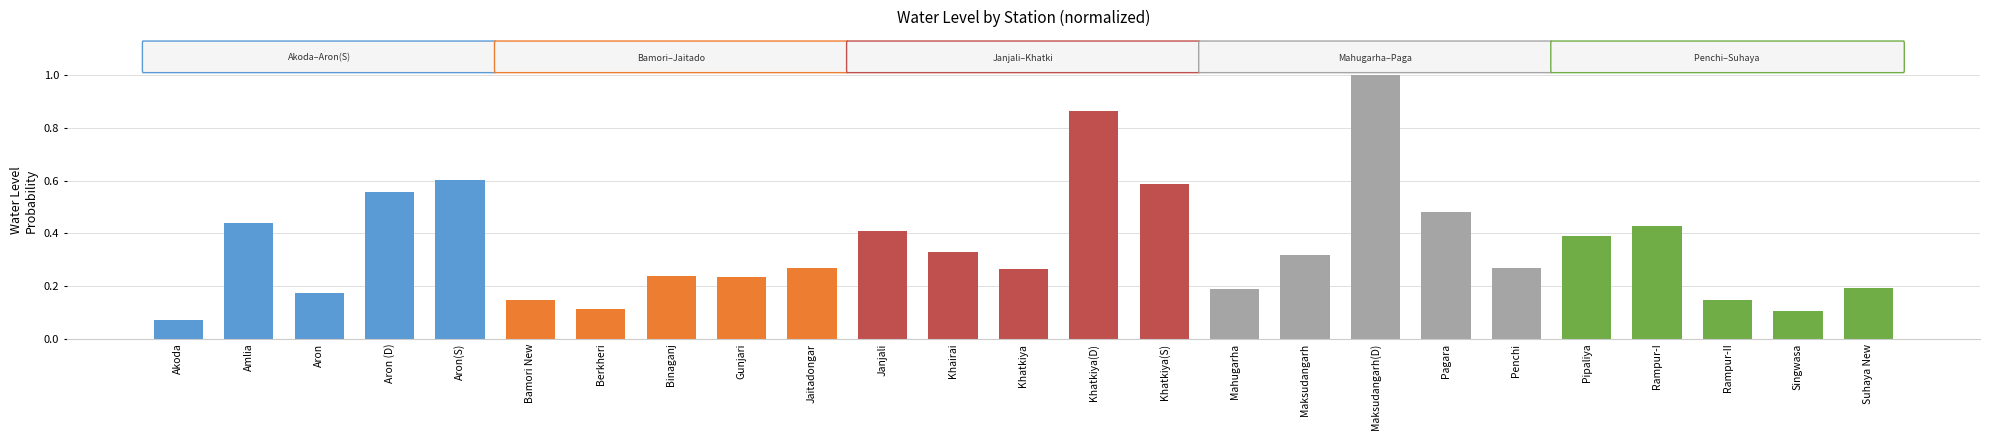

Does the chart contain stacked bars?

No